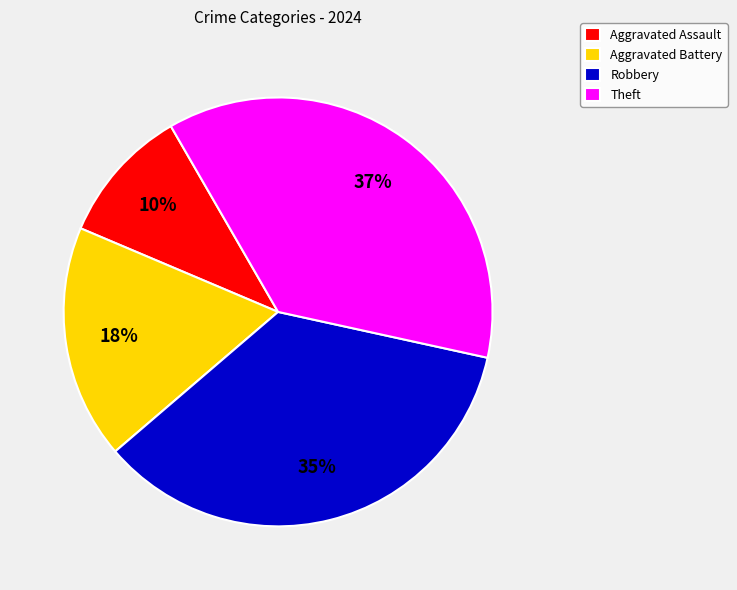

To the nearest percent, what is the combined percentage of Aggravated Battery and Robbery?

53%